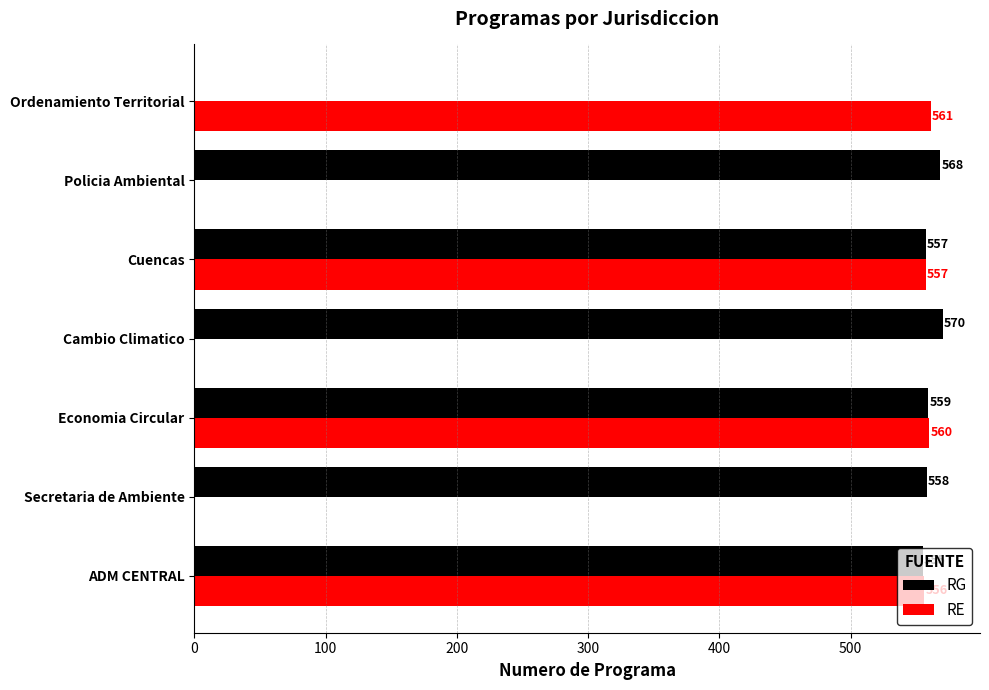

What is the sum of the RE values at Cuencas and Policia Ambiental?

557